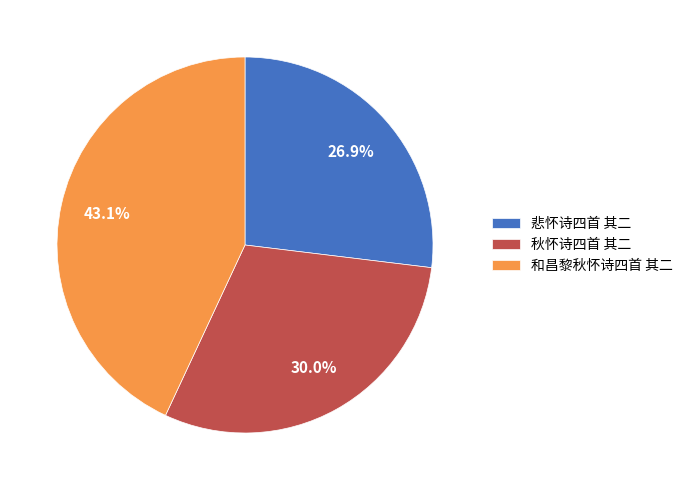

What percentage is the 秋怀诗四首 其二 slice, to the nearest percent?

30%